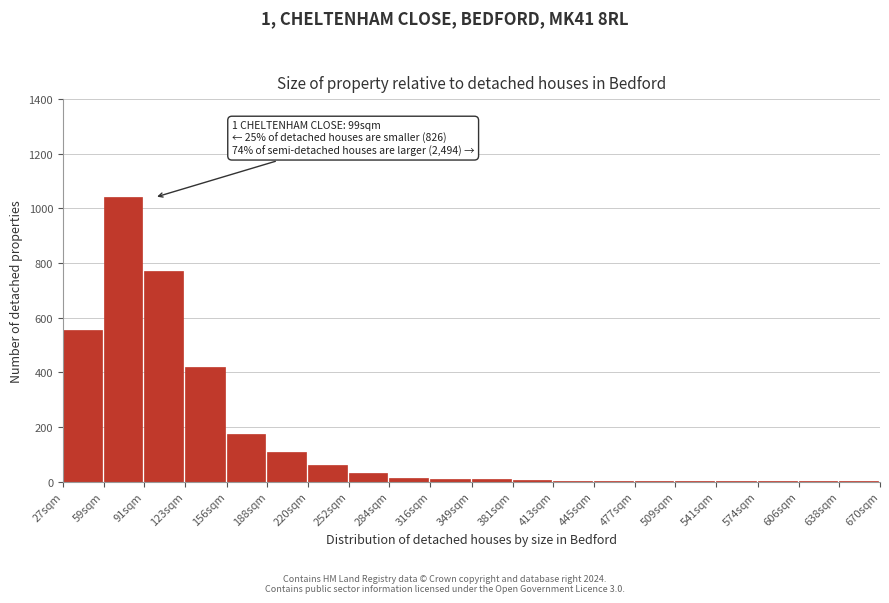

What is the greatest value displayed?

1040